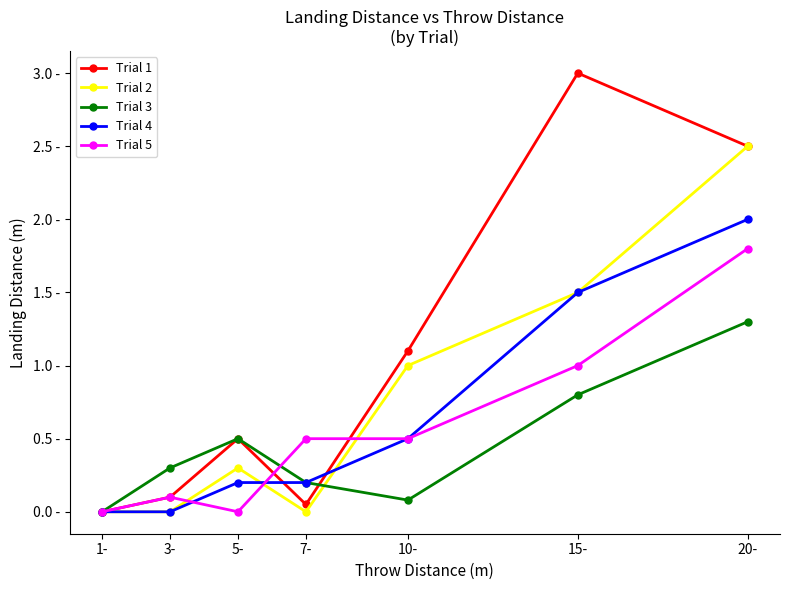

Does the chart have visible grid lines?

No